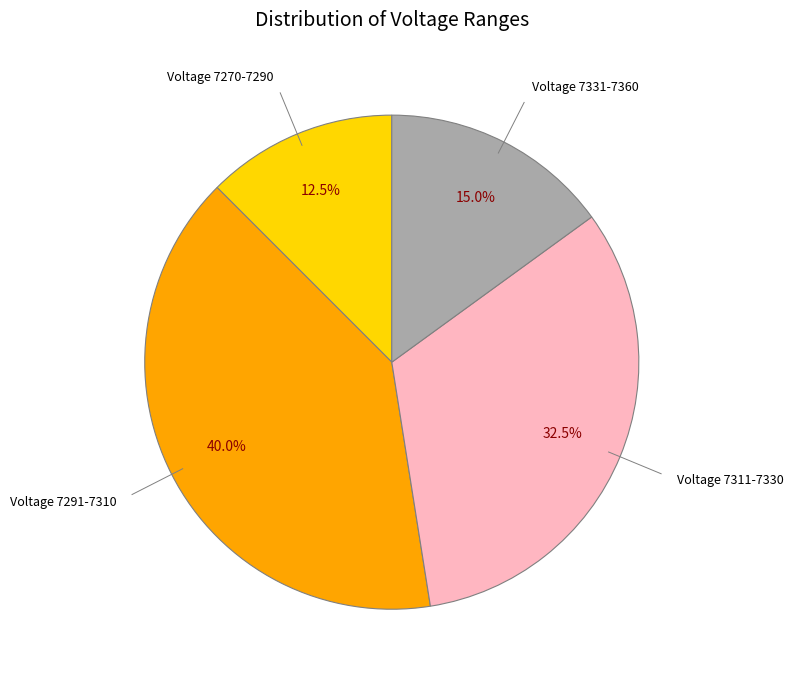

Is there any slice that represents more than half of the pie?

No